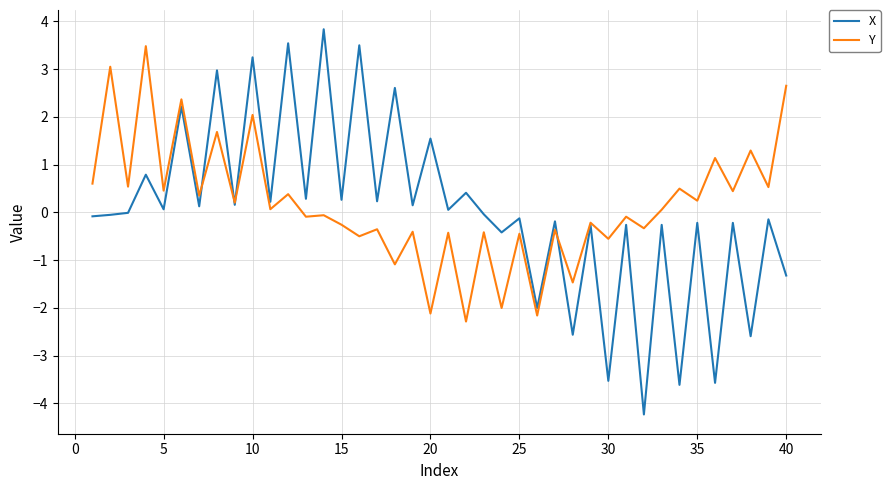

What is the maximum value shown in the chart?

3.8